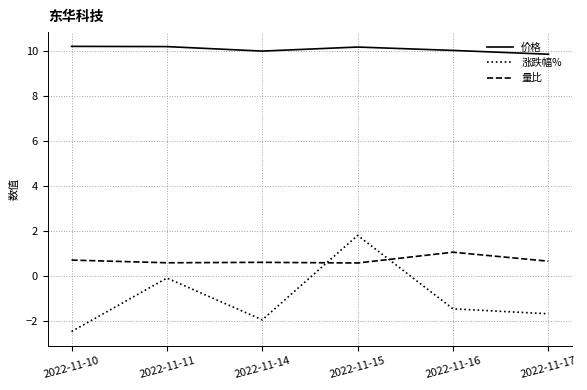

At how many categories does at least one series exceed 2?

6